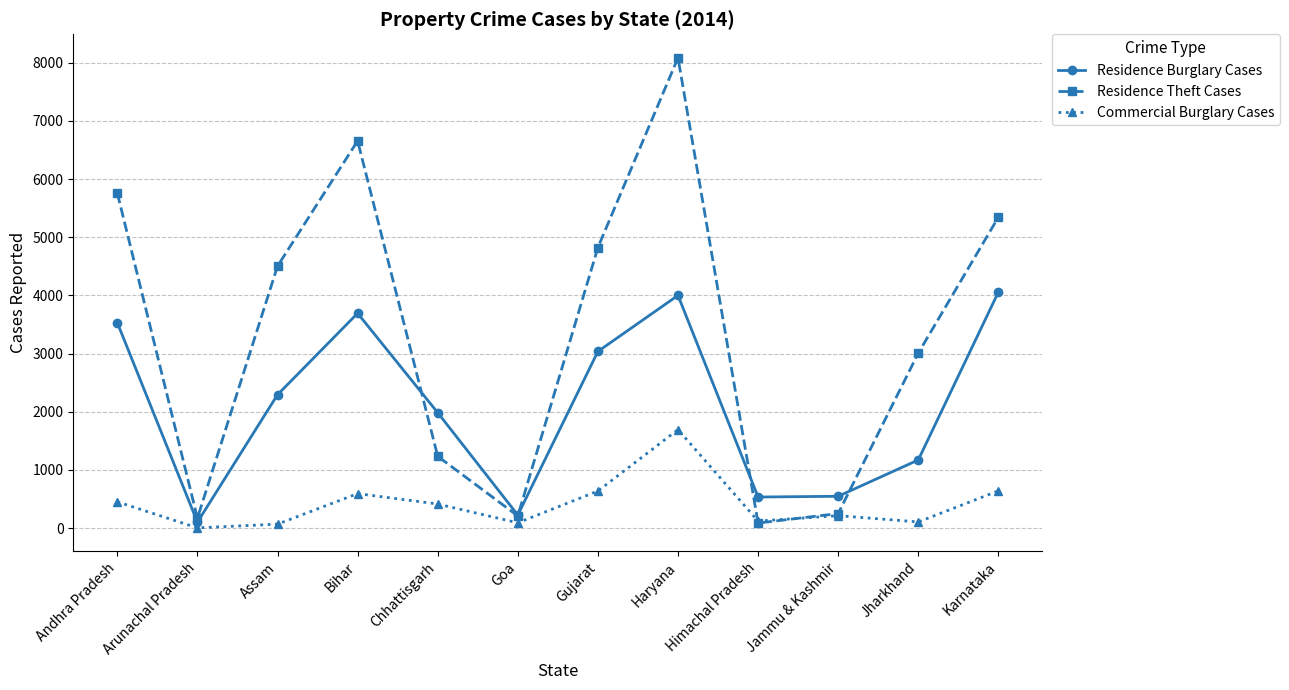

How many lines are shown in the chart?

3